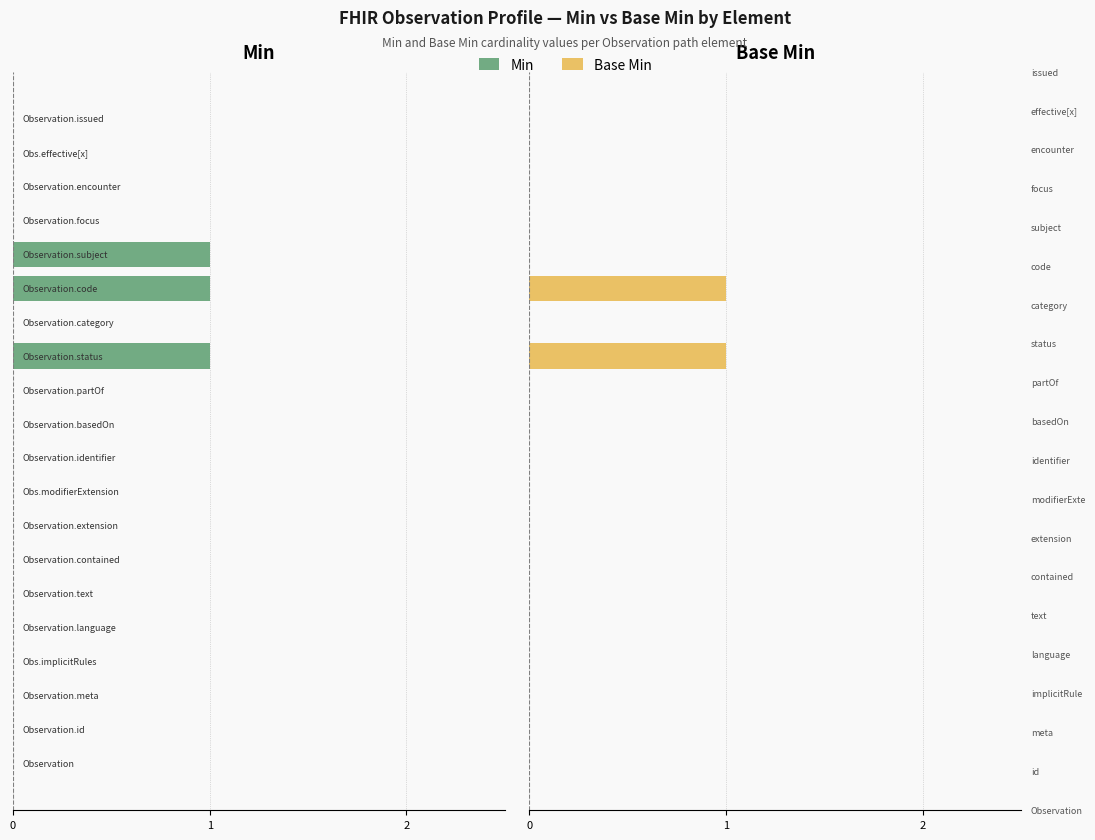

How many values in the Base Min series exceed 0?

2